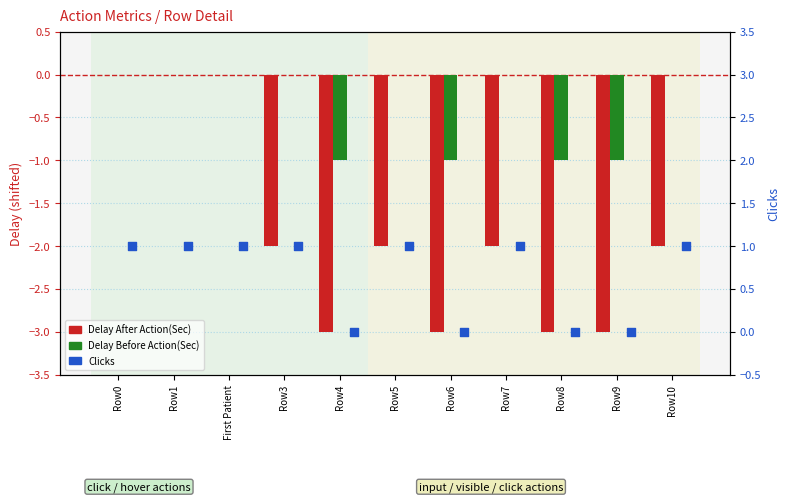

Which series has the largest Y range (max minus min)?

Delay After Action(Sec)